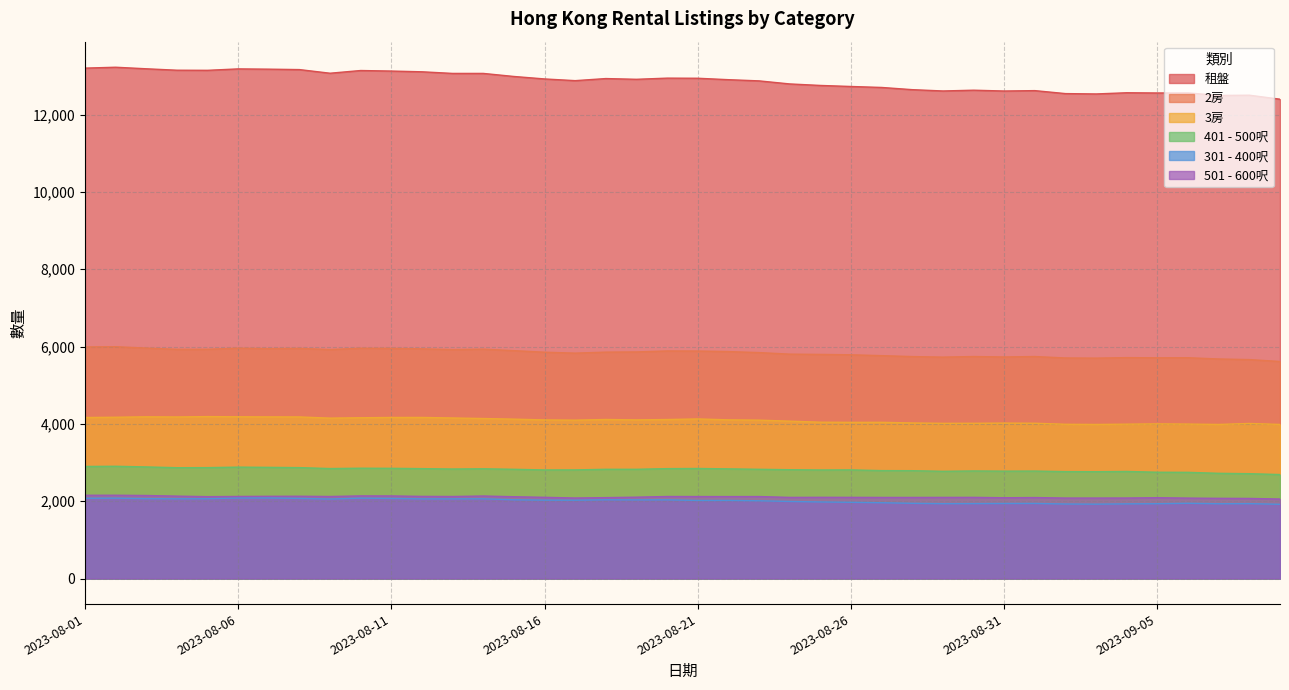

What is the minimum value for 2房?

5613